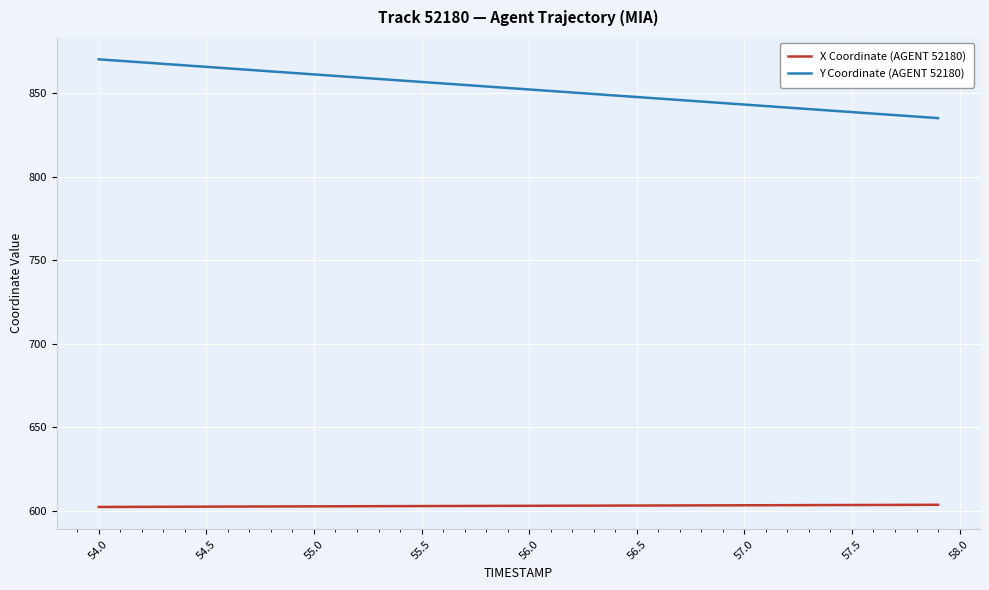

What is the minimum value for Y Coordinate (AGENT 52180)?

835.2